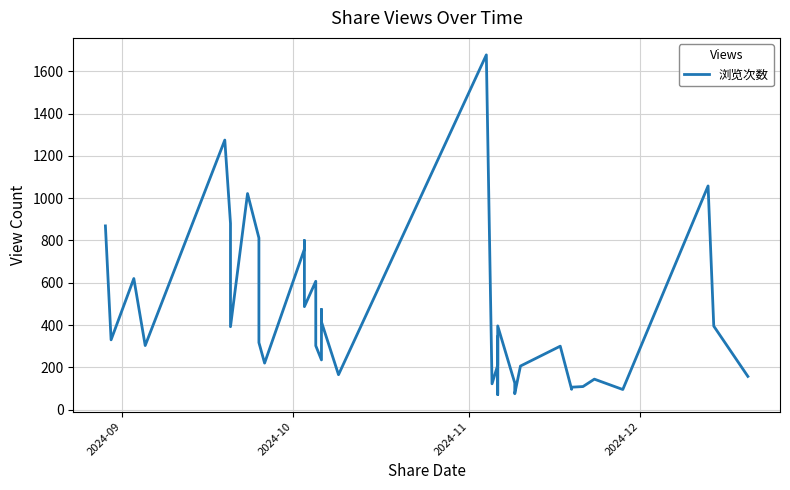

How many interior local peaks (higher than both neighbors) does the data have?

12